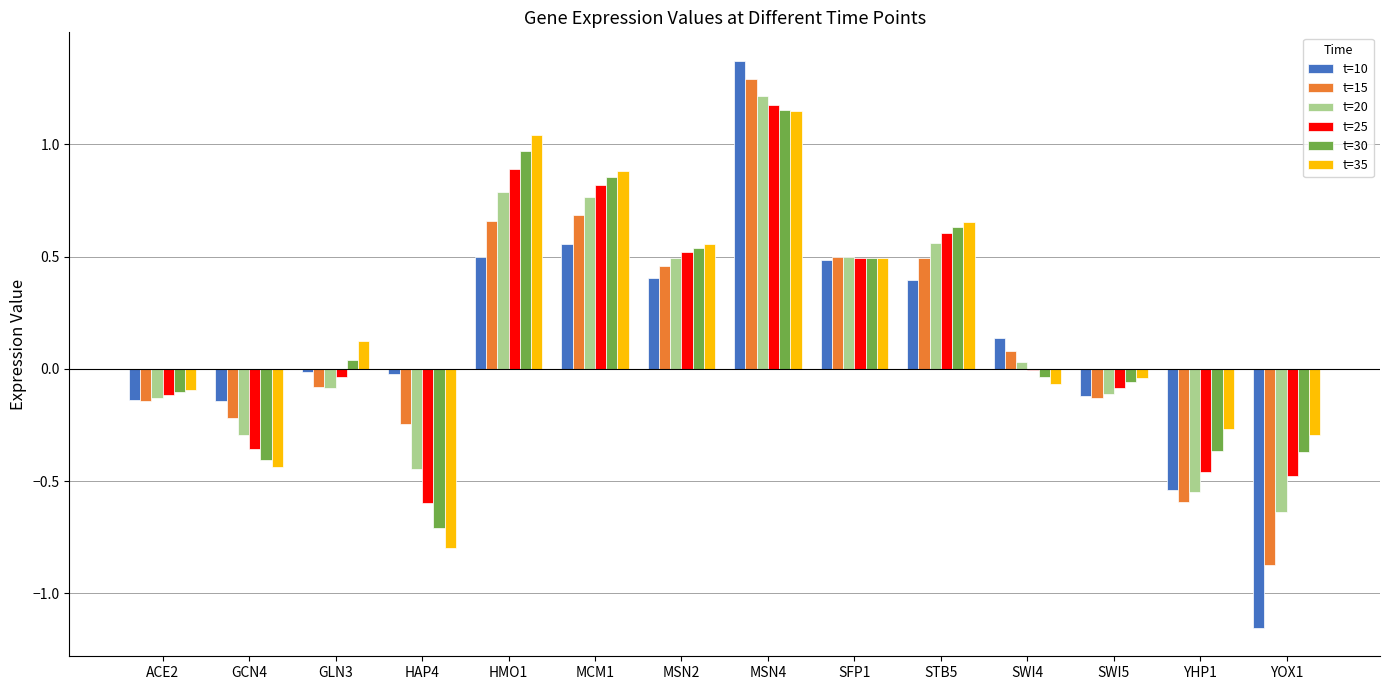

The value of t=15 at GCN4 is -0.2. True or false?

True